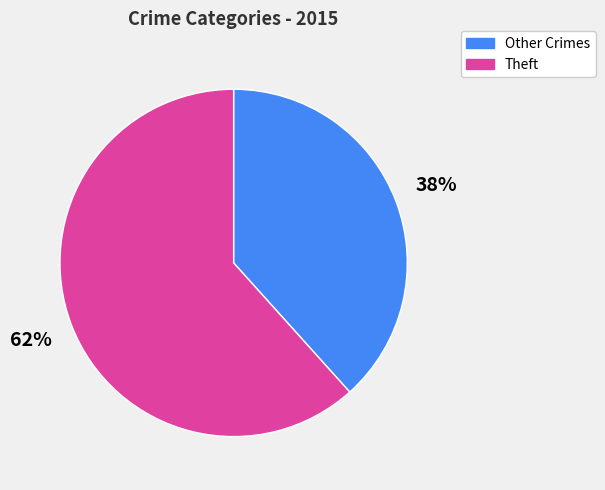

What is the largest slice in the pie chart?

Theft